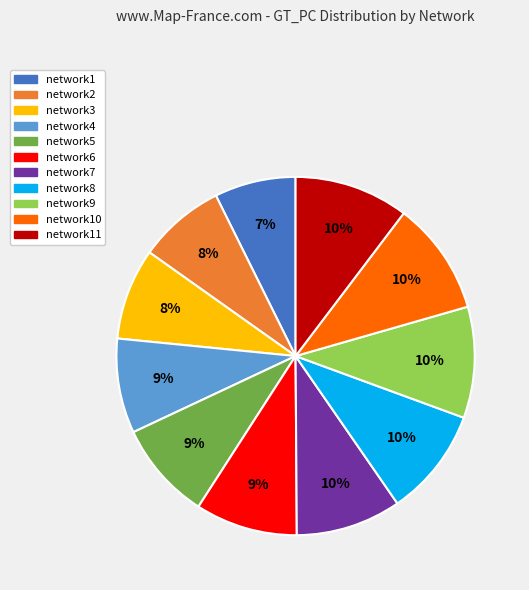

True or false: network3 accounts for 8% of the total.

True